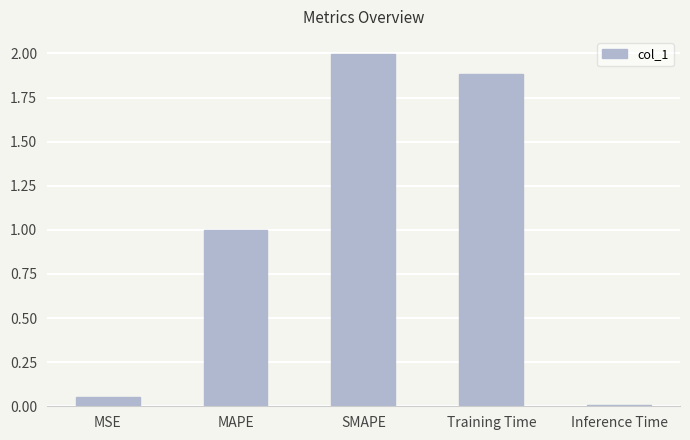

What is the difference between the second highest and second lowest values?

1.8